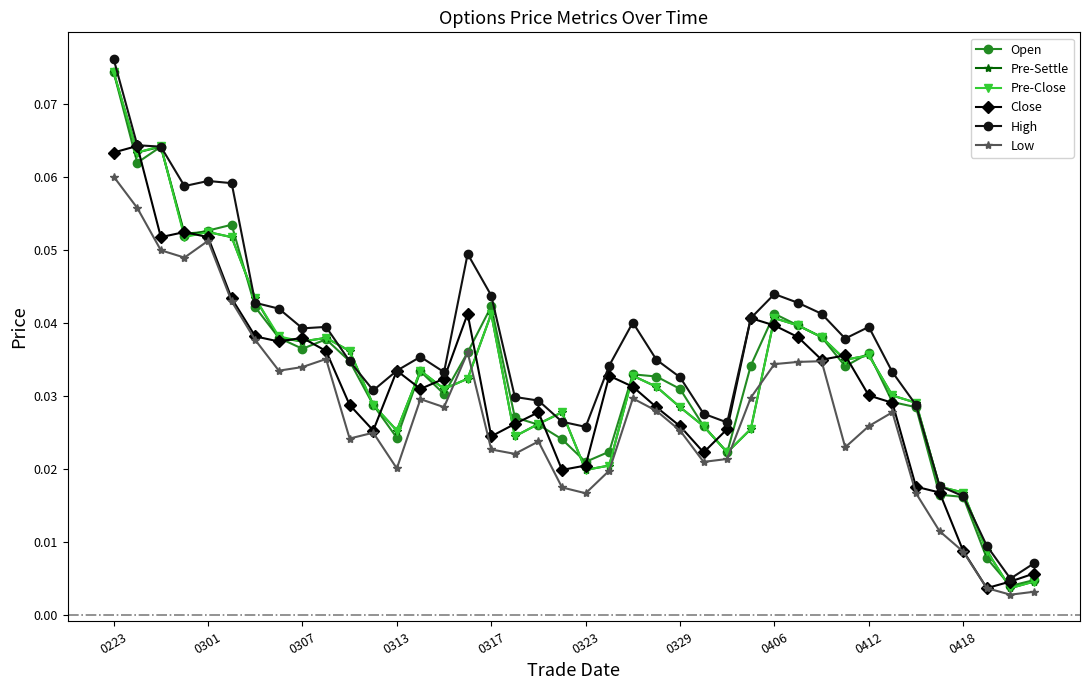

True or false: Low has more than 1 interior local peaks.

True